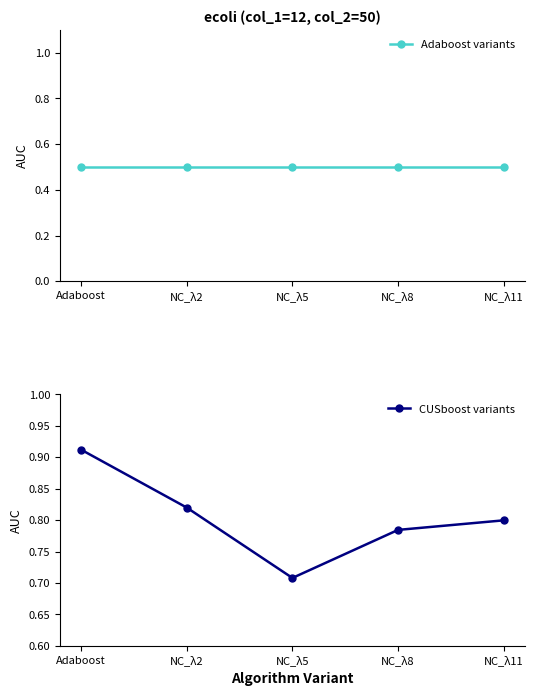

How many lines are shown in the chart?

2